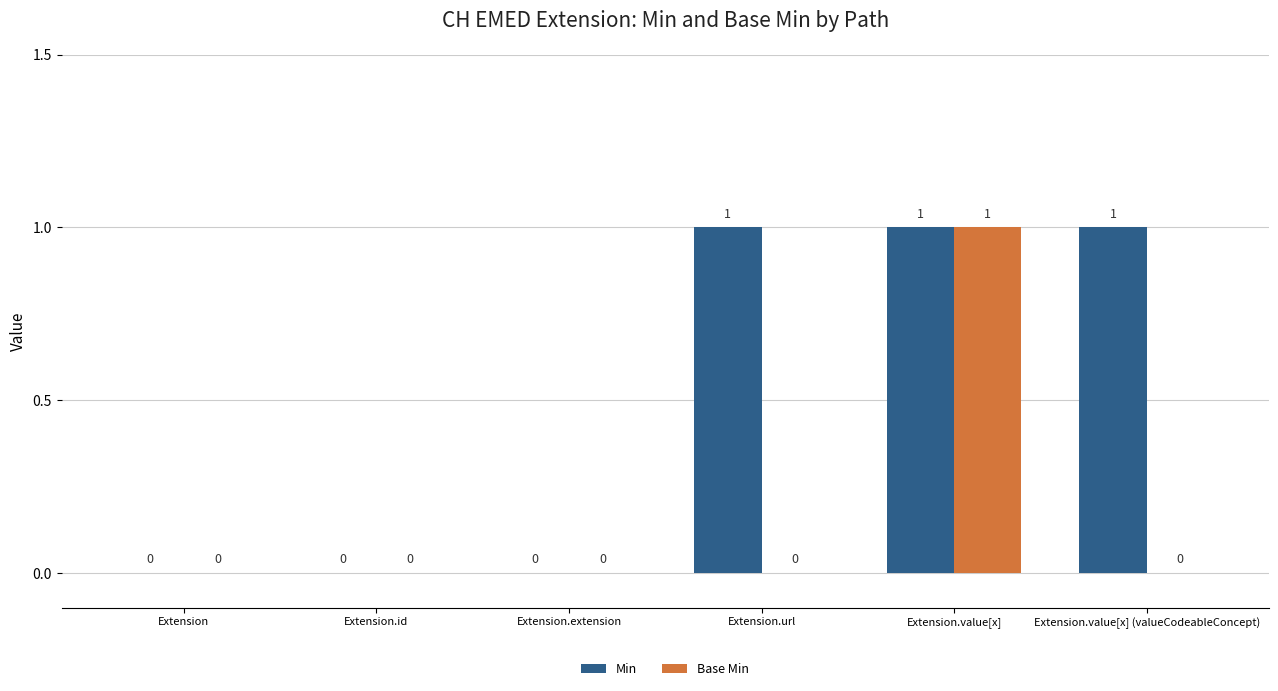

Which series changed the most between Extension.value[x] and Extension.value[x] (valueCodeableConcept)?

Base Min